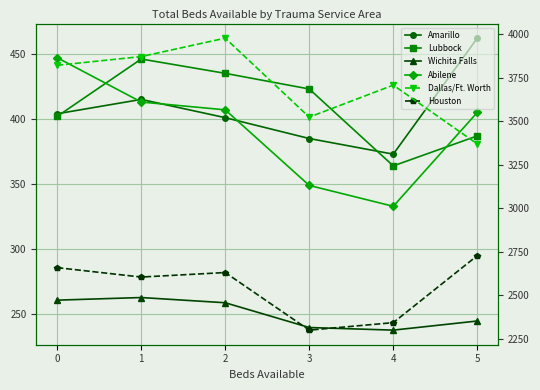

At which label does Dallas/Ft. Worth reach its peak?

2